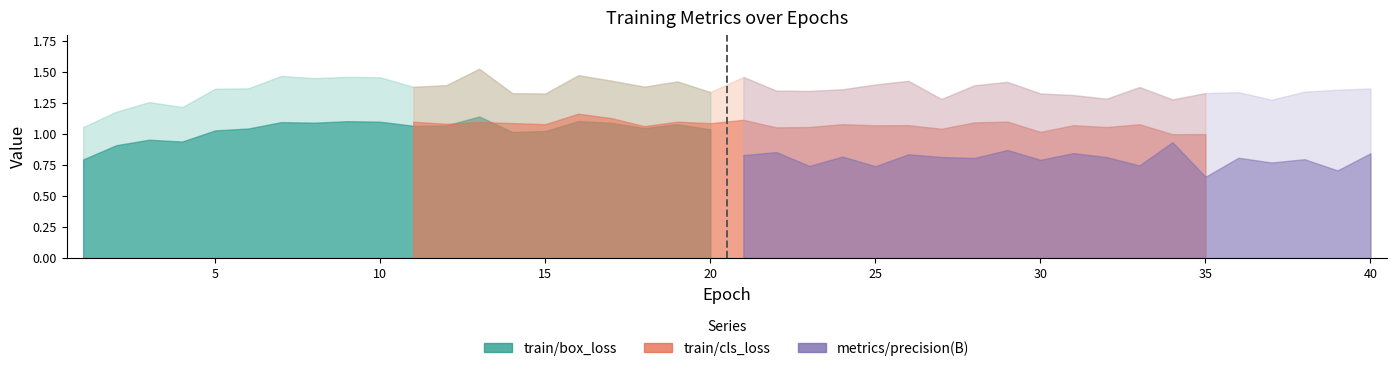

Between 39 and 2, which is larger?

39